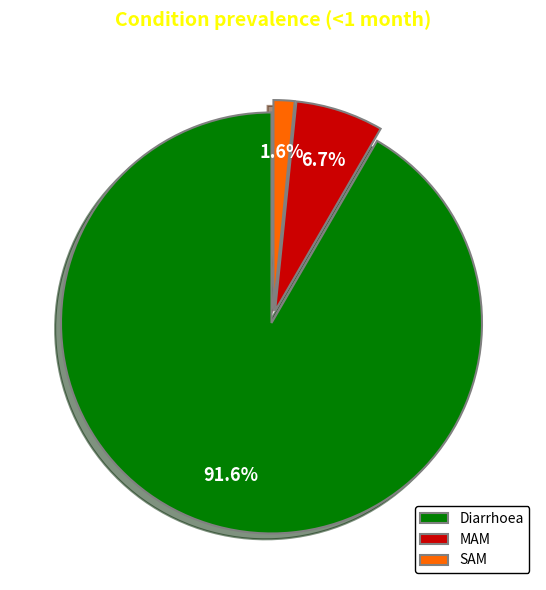

Is it true that MAM is 7% of the pie?

True